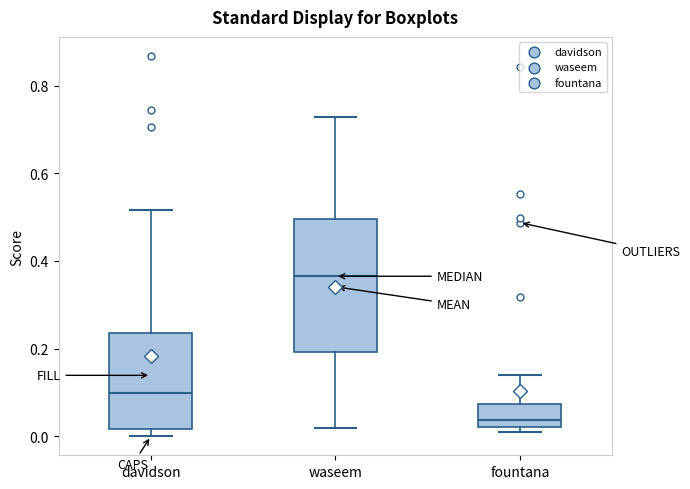

Reading left to right, transcribe this box plot: for each box, give where its median line is, the range the box spans, and where its two whiskers end, as read against the y-axis. The values are not printed on the chart, so give them approximately, as read against the axis.

davidson: median 0.10, box 0.02 to 0.24, whiskers 0.00 to 0.52
waseem: median 0.36, box 0.20 to 0.50, whiskers 0.02 to 0.72
fountana: median 0.04, box 0.02 to 0.08, whiskers 0.02 (just below the box's lower edge) to 0.14